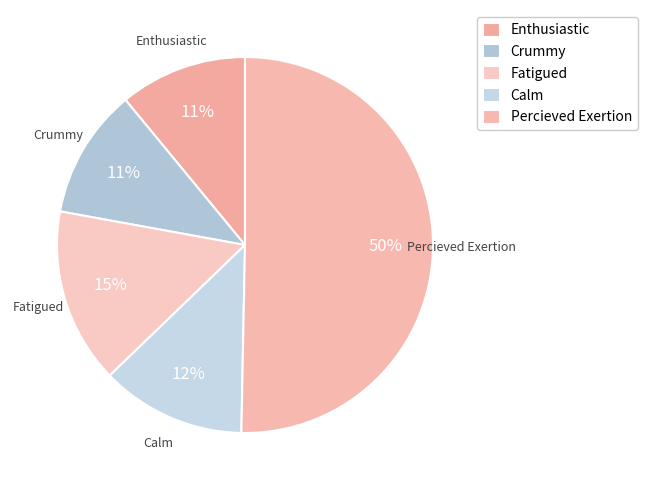

Count the number of slices in the pie.

5